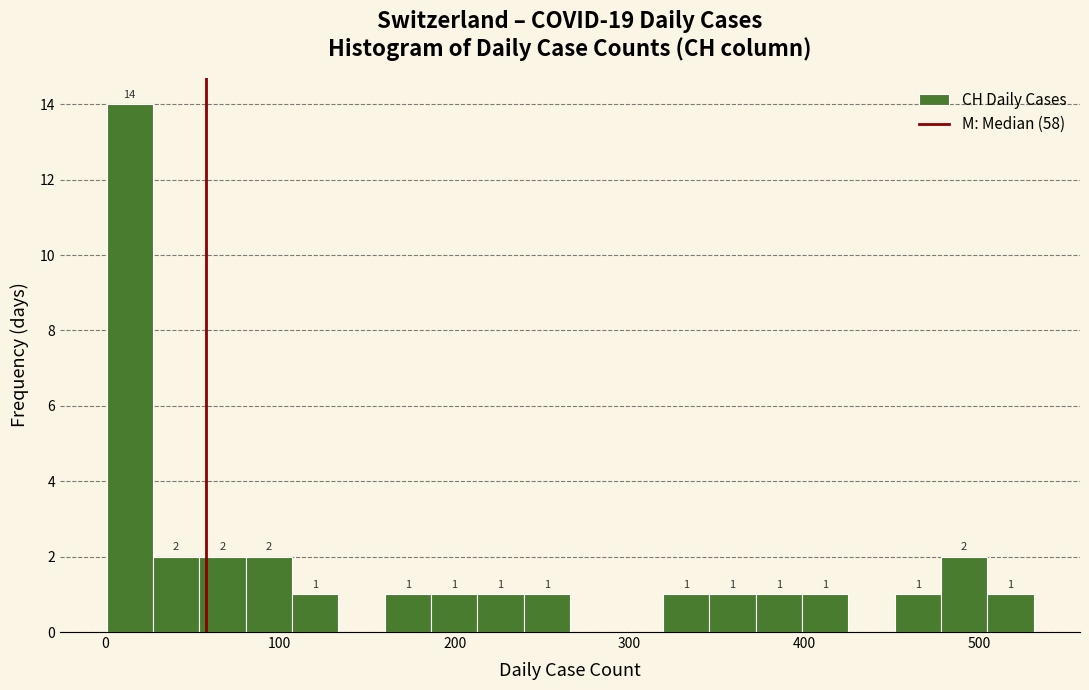

Read against the x-axis, roughly where is the centre of the tallest bar?

10